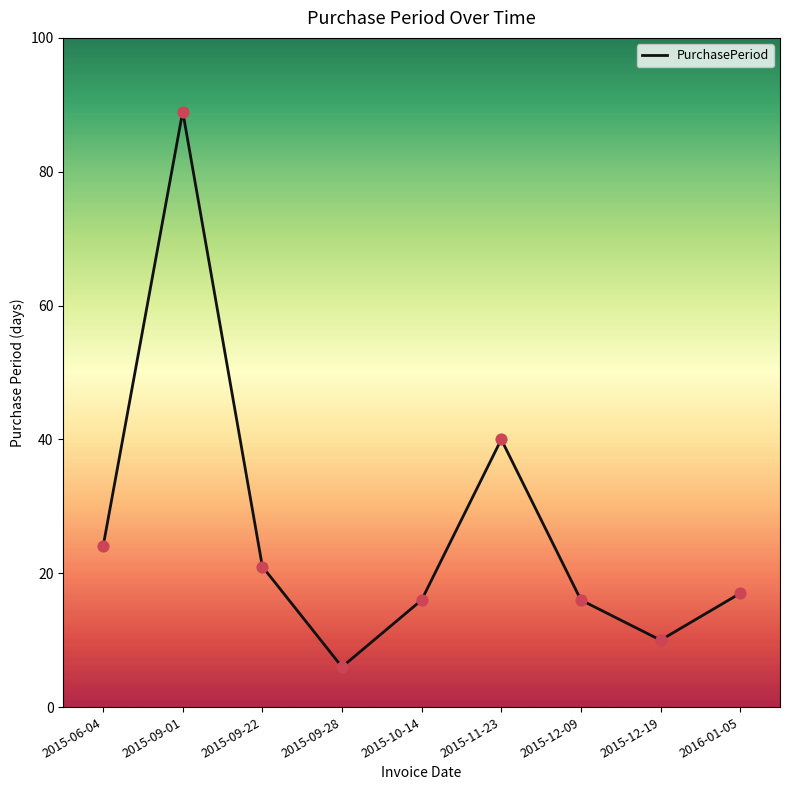

Which has a higher value, 2015-12-19 or 2015-09-22?

2015-09-22